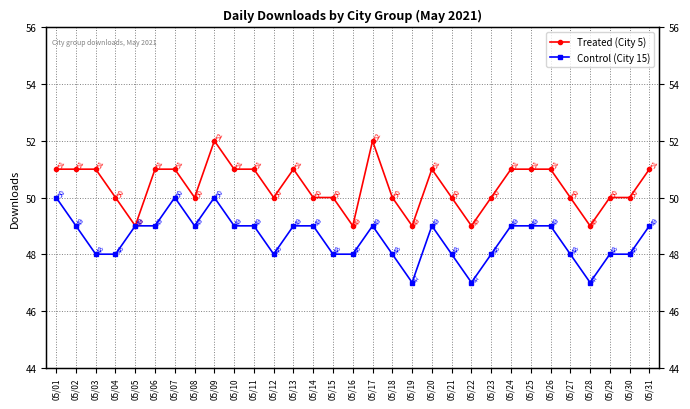

Between 05/01 and 05/13, which is larger?

05/01